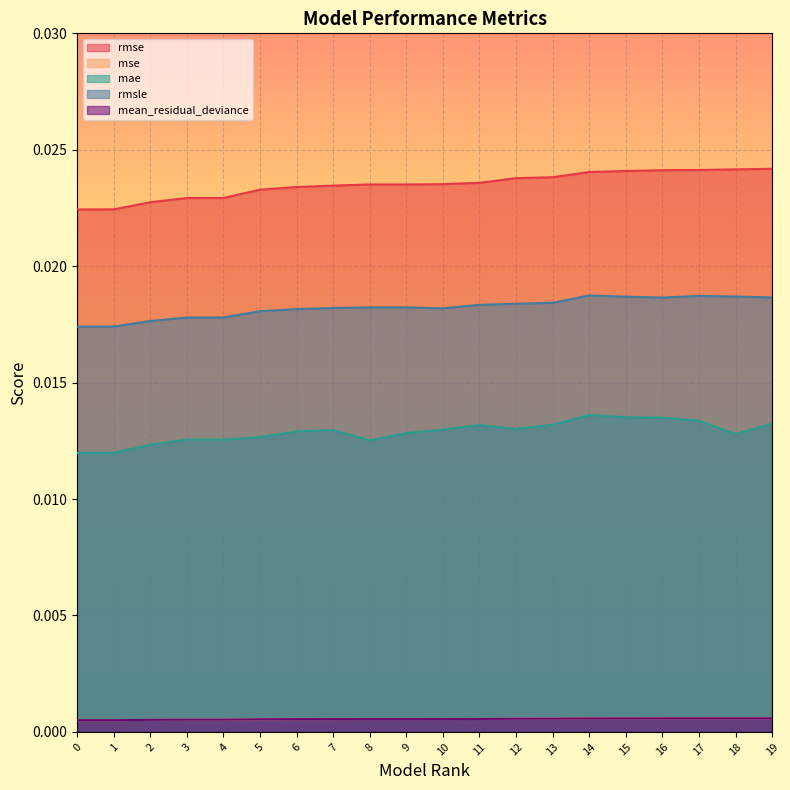

The rmsle series shows 0.0 at 15. True or false?

False